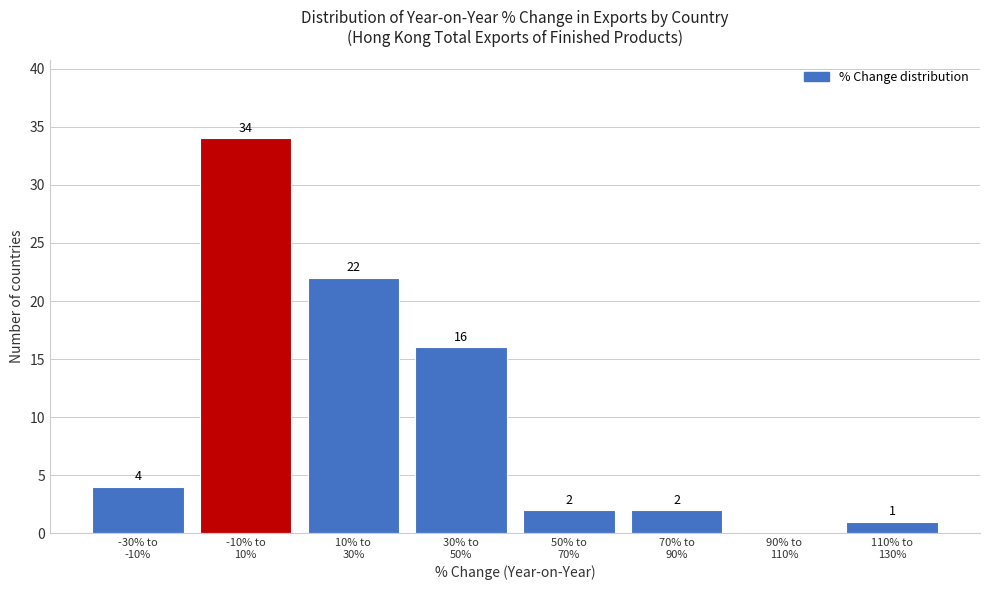

What is the sum of all values?

81